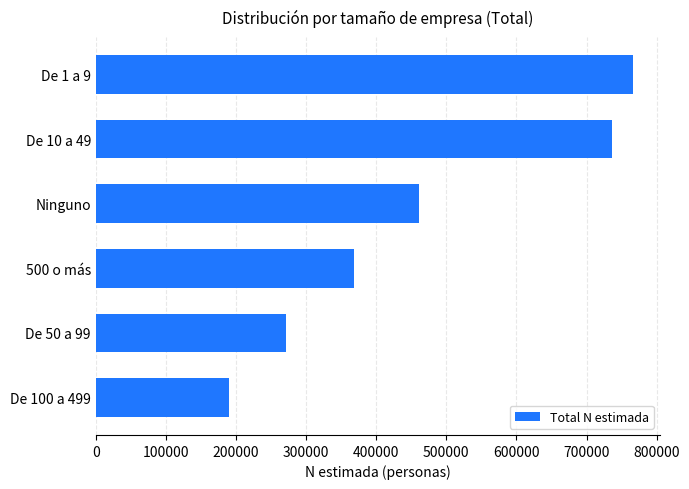

What is the difference between the maximum and minimum values?

576345